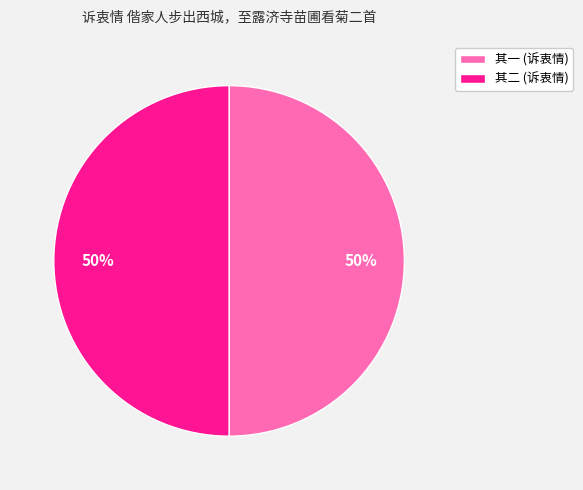

What is the ratio of the value at 其一 (诉衷情) to the value at 其二 (诉衷情)?

1.0